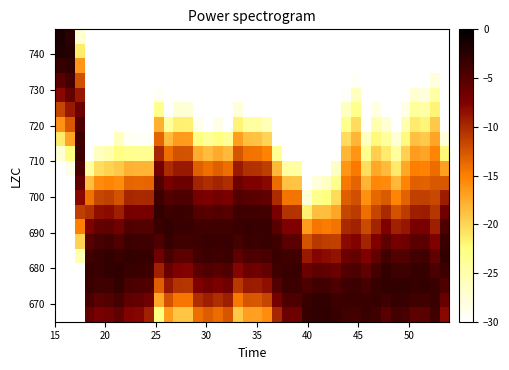

How many distinct data groups are displayed?

20